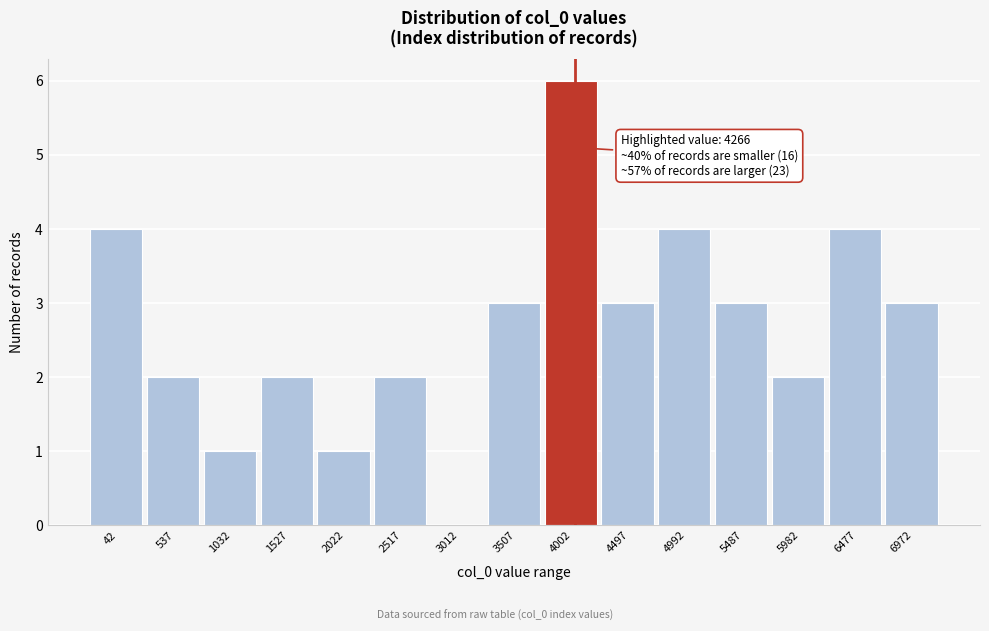

Reading left to right, extract all data points from this chart.

42=4	537=2	1032=1	1527=2	2022=1	2517=2	3012=0	3507=3	4002=6	4497=3	4992=4	5487=3	5982=2	6477=4	6972=3